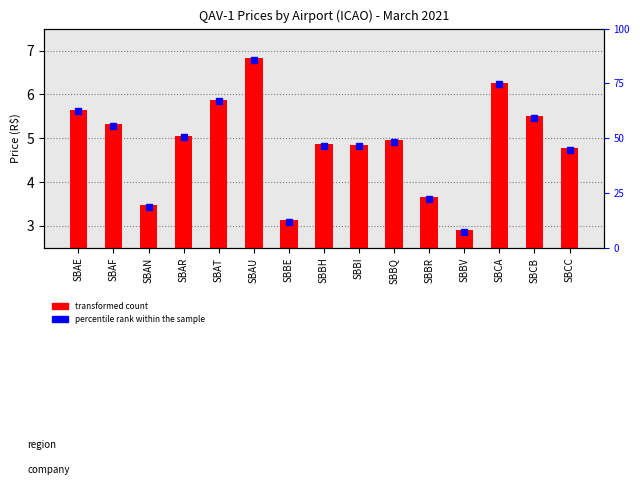

At which category does the chart reach its minimum across all series?

SBBV